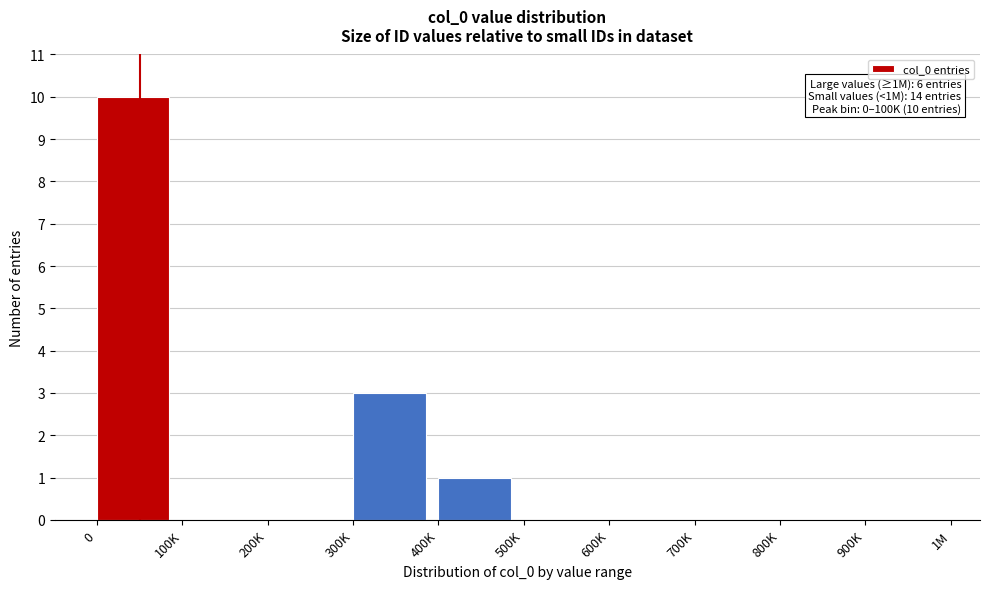

Reading left to right, transcribe all the data shown in this chart.

0=10	100K=0	200K=0	300K=3	400K=1	500K=0	600K=0	700K=0	800K=0	900K=0